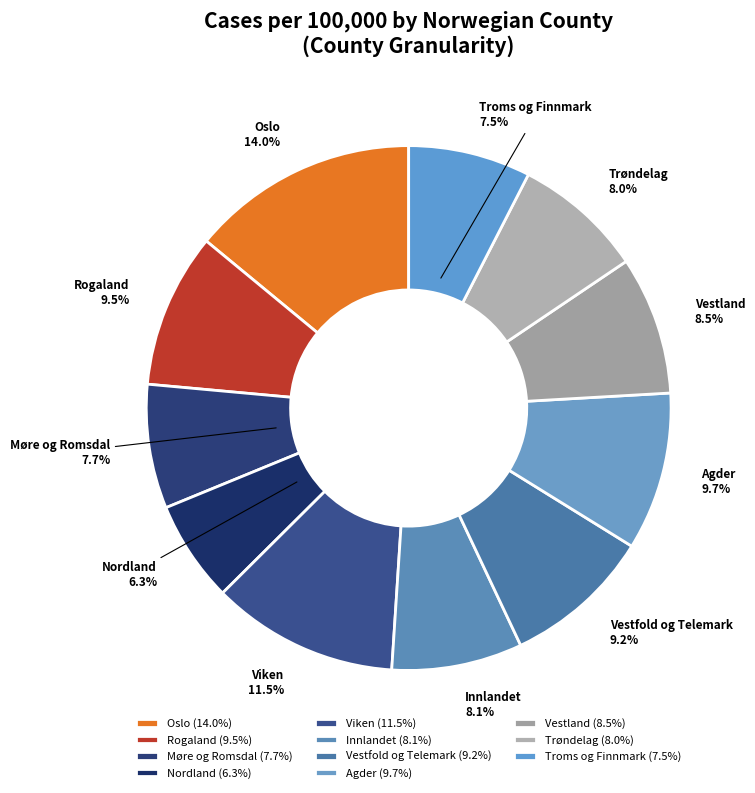

Does any single category account for the majority?

No